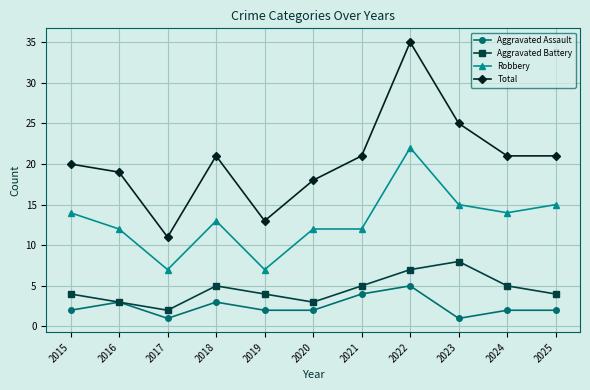

At which label does Aggravated Battery reach its minimum?

2017